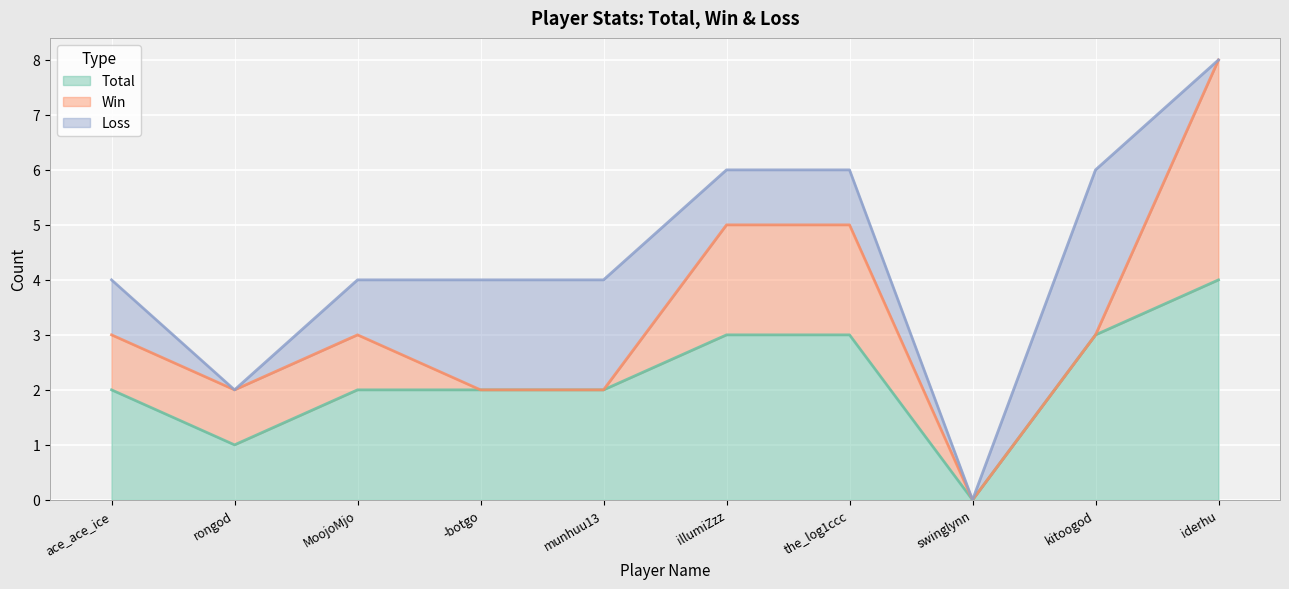

The Win series shows 6 at iderhu. True or false?

False